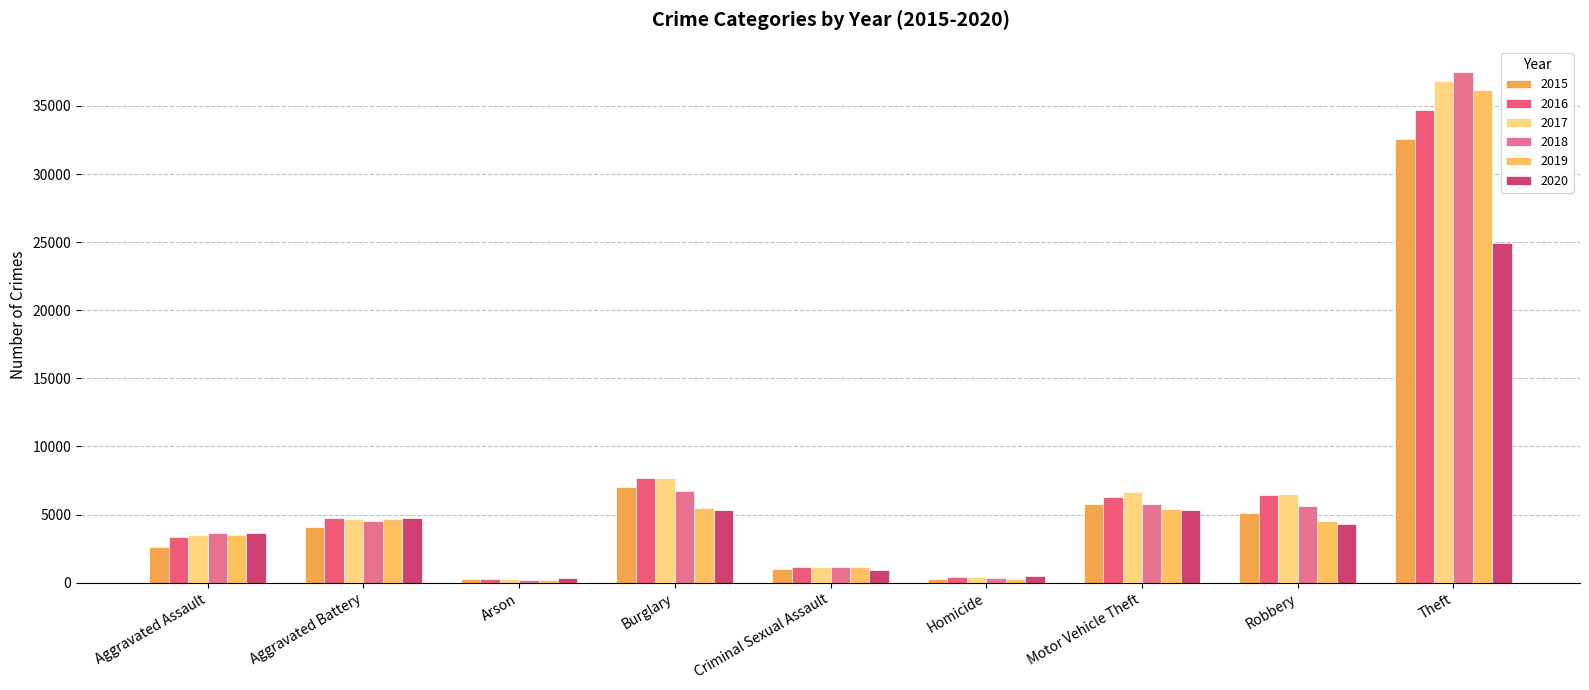

What are all the series names shown in the legend?

2015, 2016, 2017, 2018, 2019, 2020